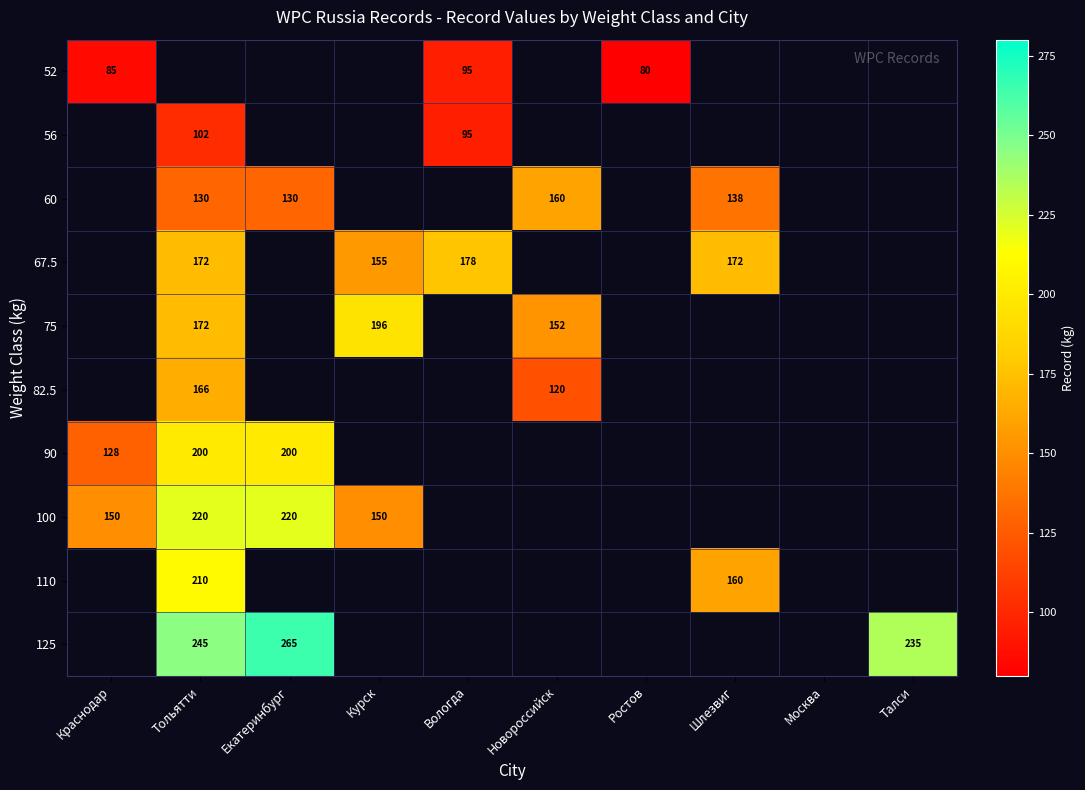

The value of 67.5 at Вологда is 178. True or false?

True